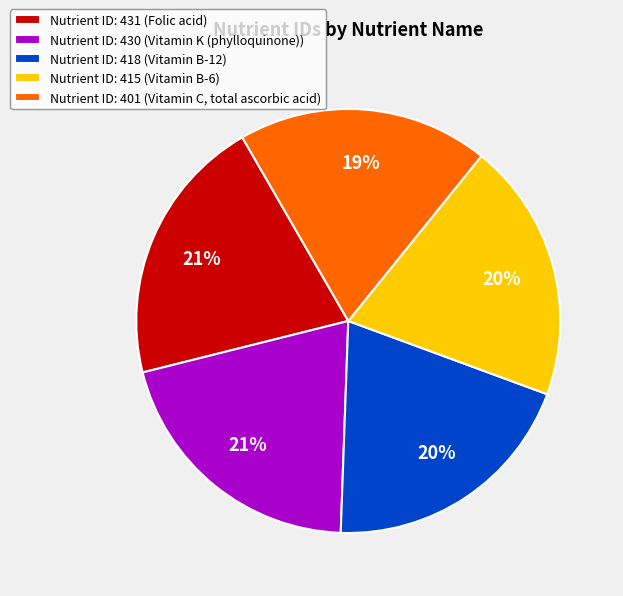

Which category has the smallest portion of the pie?

Nutrient ID: 401 (Vitamin C, total ascorbic acid)